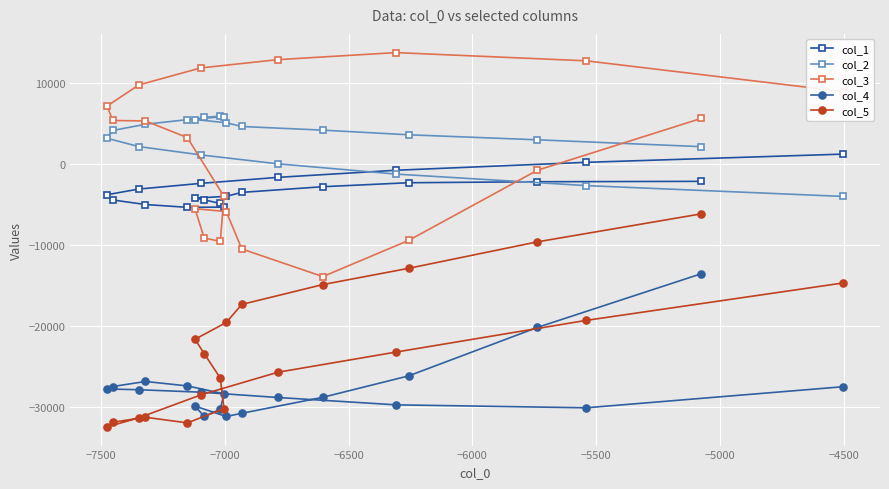

What is the sum of all col_2 values?

59147